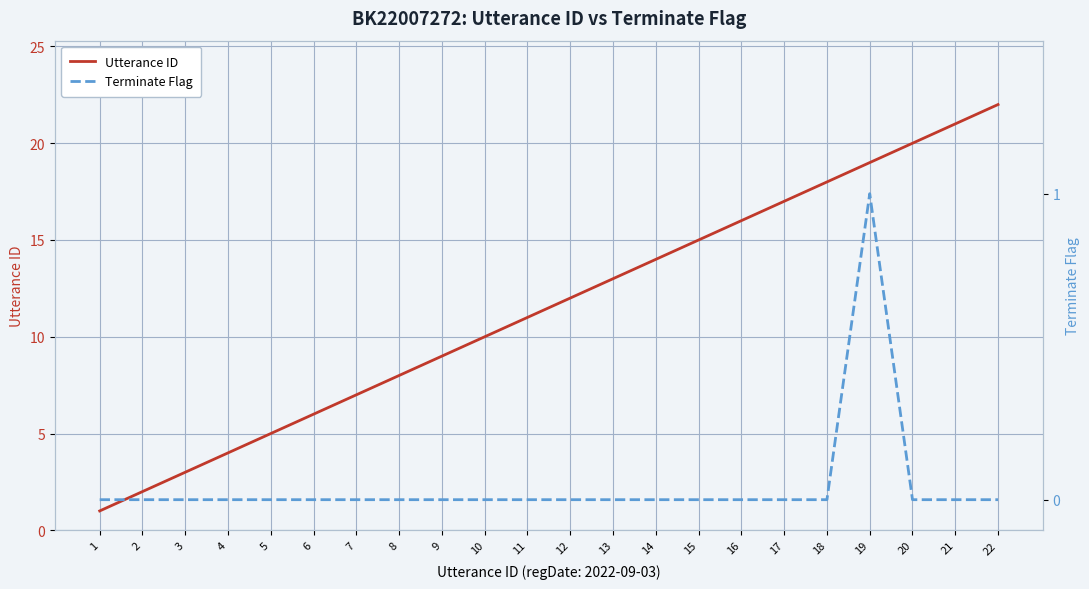

At which label does Terminate Flag reach its peak?

19